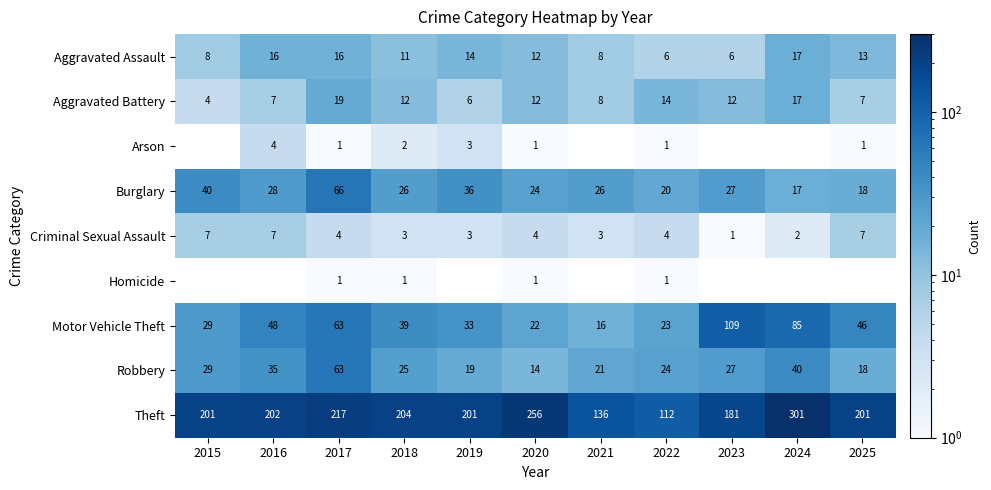

At which label does Aggravated Battery first exceed 12?

2017